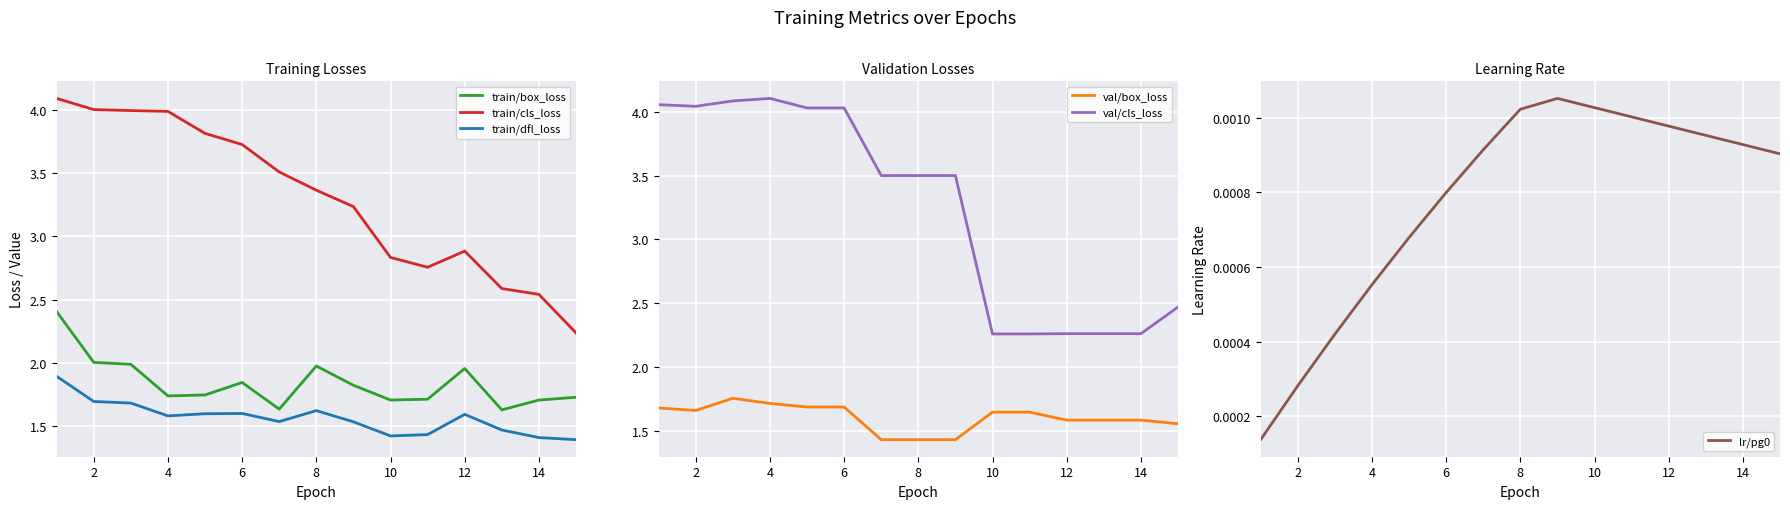

What is the greatest value displayed?

4.1